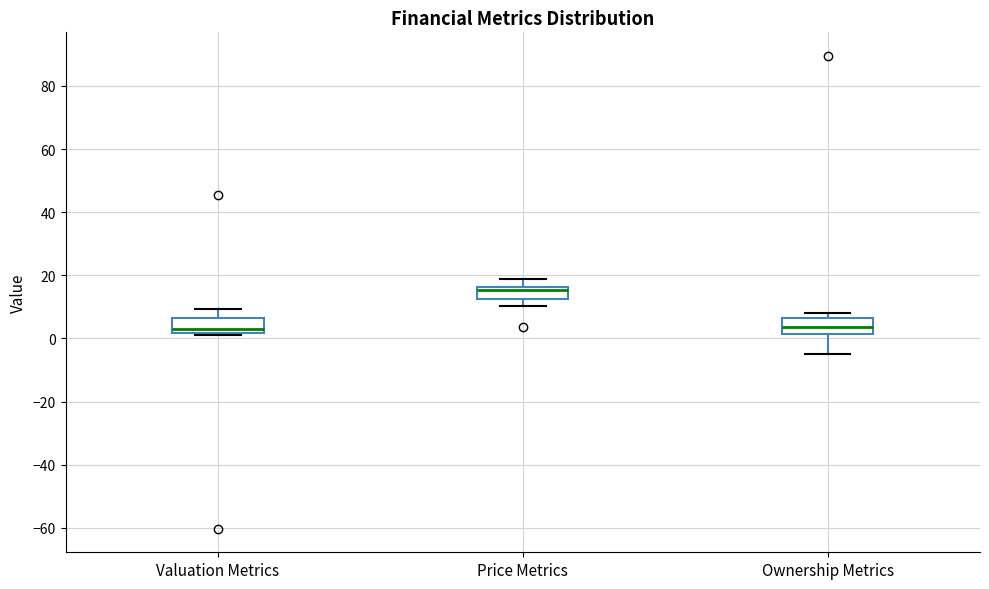

Where does the median line of the box for Ownership Metrics sit on the y-axis? The values are not printed on the chart, so give them approximately, as read against the axis.

4